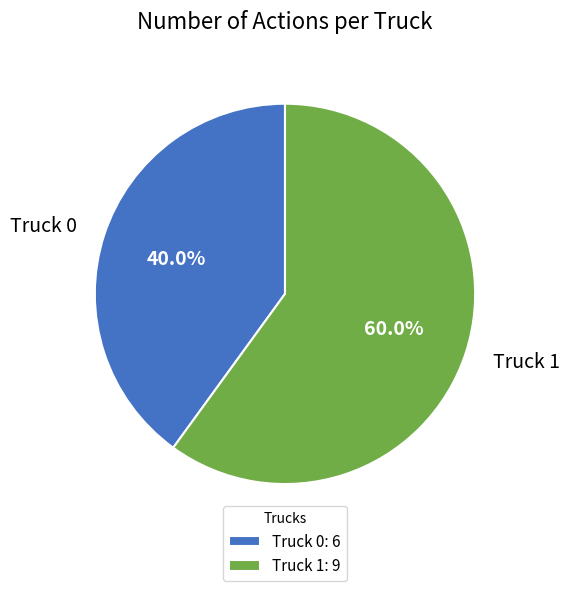

To the nearest percent, what is the difference between the largest and smallest slice percentages?

20%